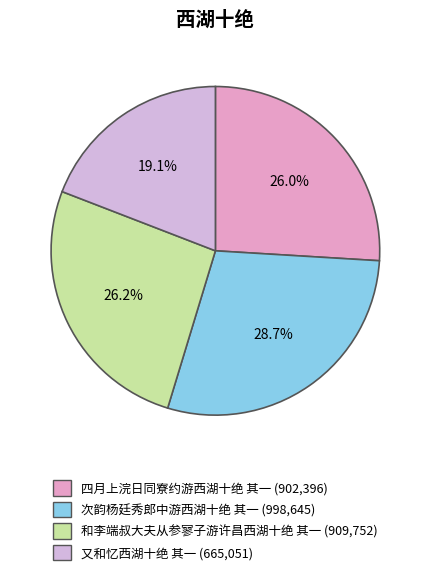

Between 和李端叔大夫从参寥子游许昌西湖十绝 其一 and 又和忆西湖十绝 其一, which is larger?

和李端叔大夫从参寥子游许昌西湖十绝 其一